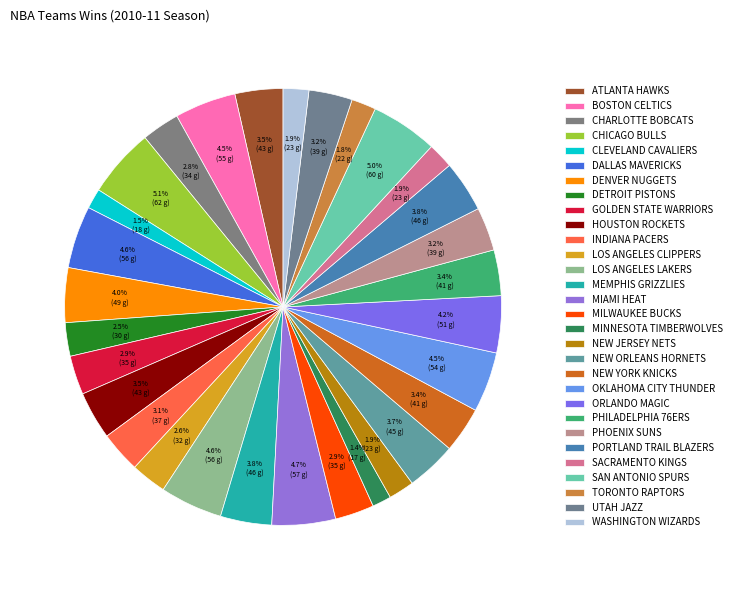

Count the number of slices in the pie.

30